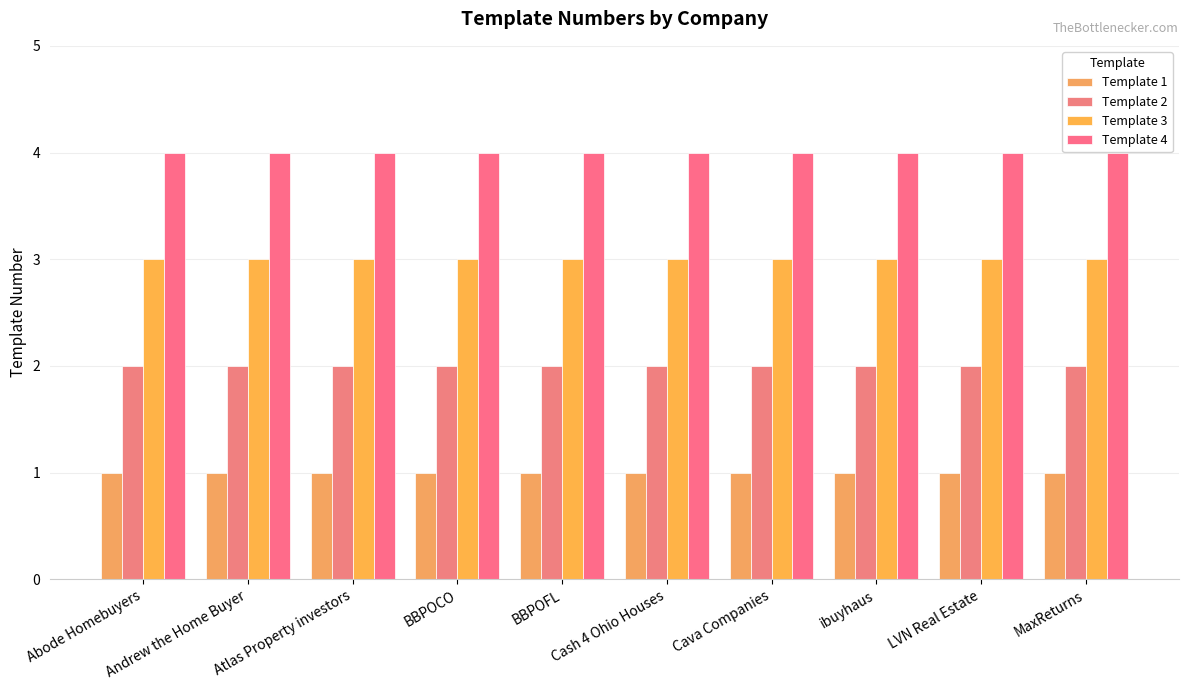

The Template 1 series shows 1 at BBPOCO. True or false?

True